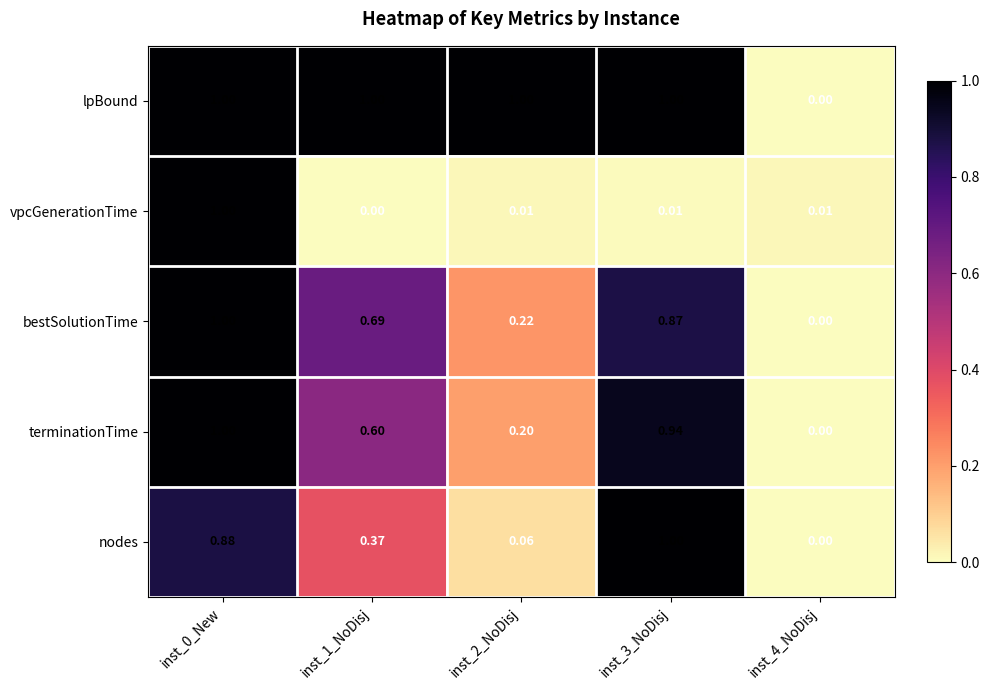

How many series are shown in this chart?

5